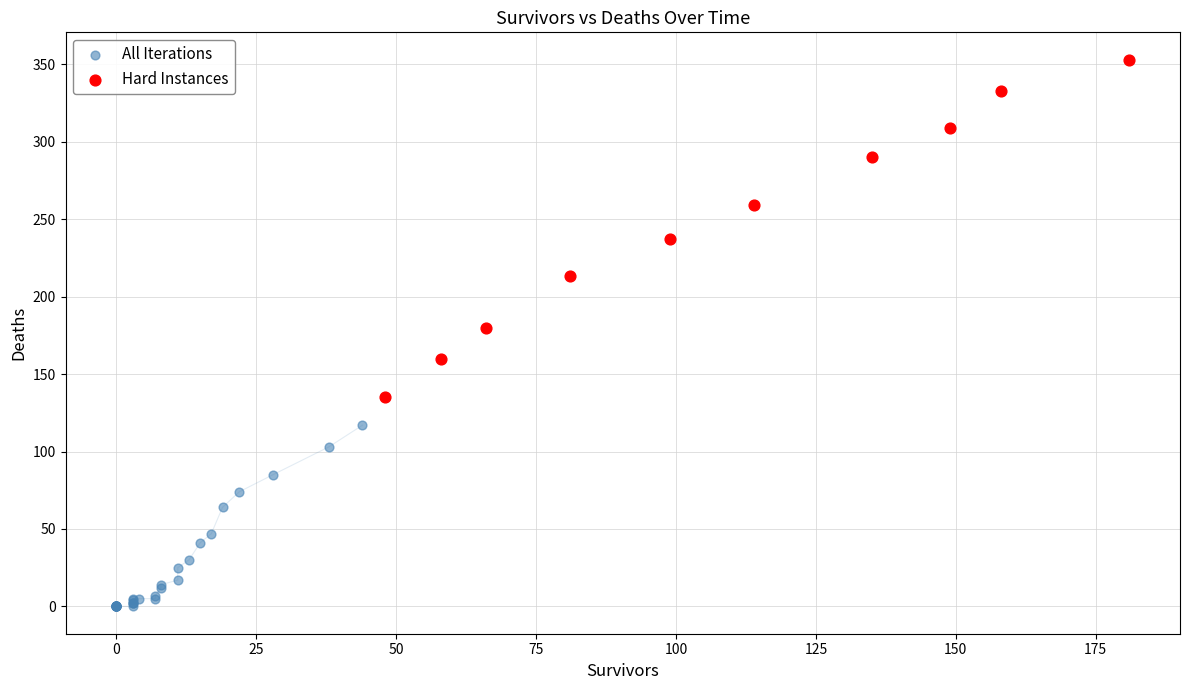

Which series reaches the maximum Y coordinate?

Hard Instances